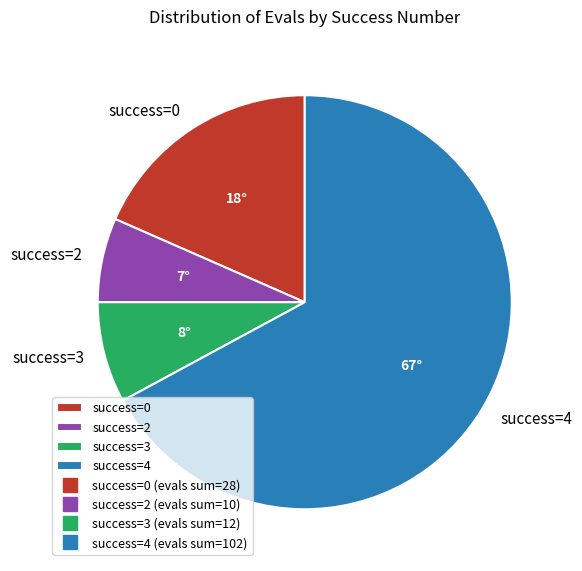

How many segments does this pie chart have?

4